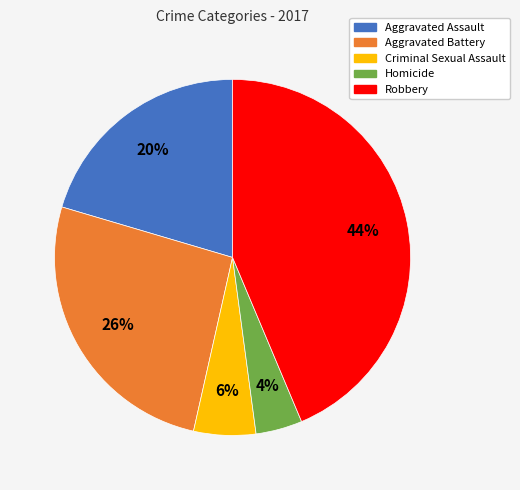

Rank the categories by value from lowest to highest.

Homicide, Criminal Sexual Assault, Aggravated Assault, Aggravated Battery, Robbery